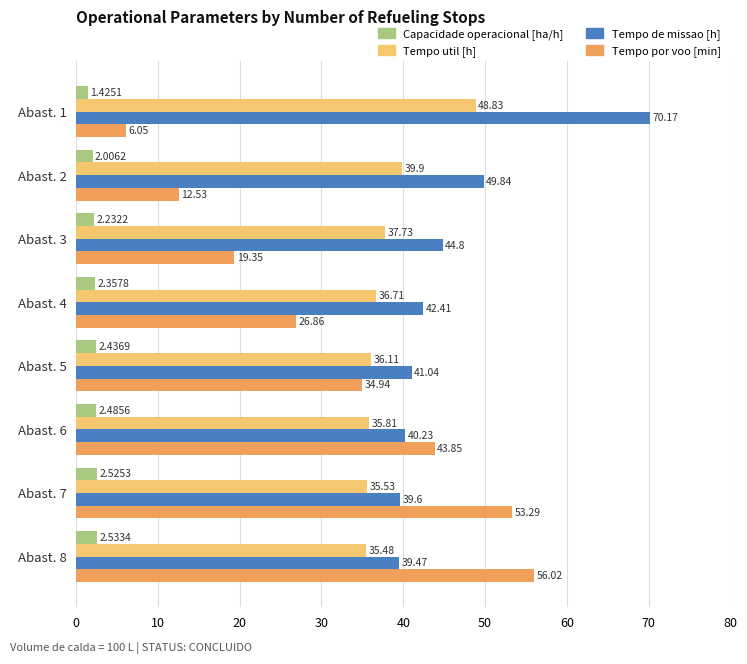

What is the sum of the Tempo de missao [h] values at Abast. 2 and Abast. 6?

90.1